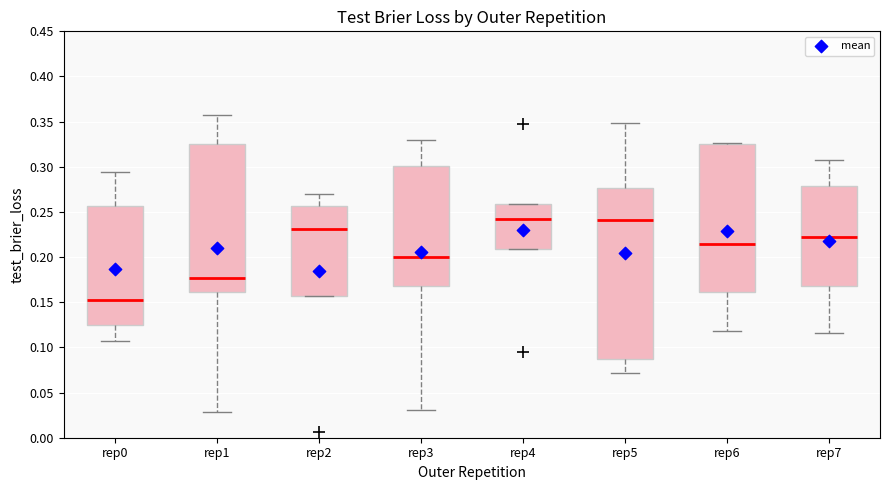

Which box is the tallest, from its lower edge to its upper edge?

rep5